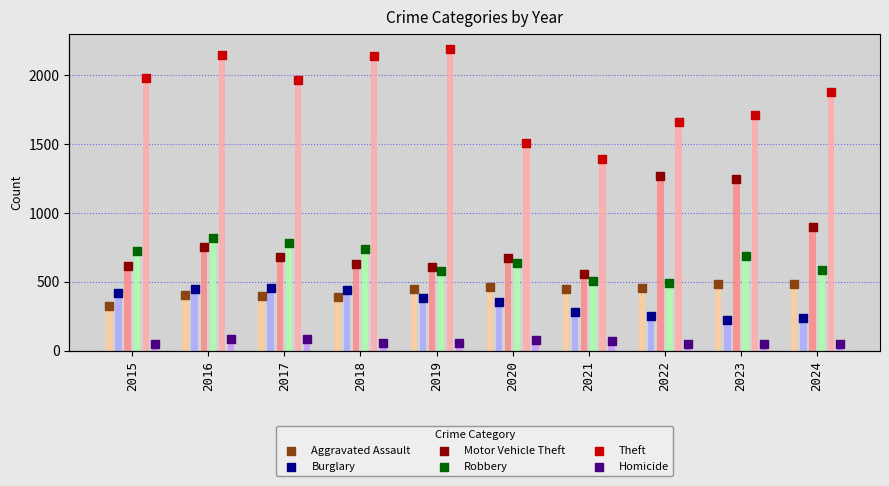

Which series has the largest Y range (max minus min)?

Theft